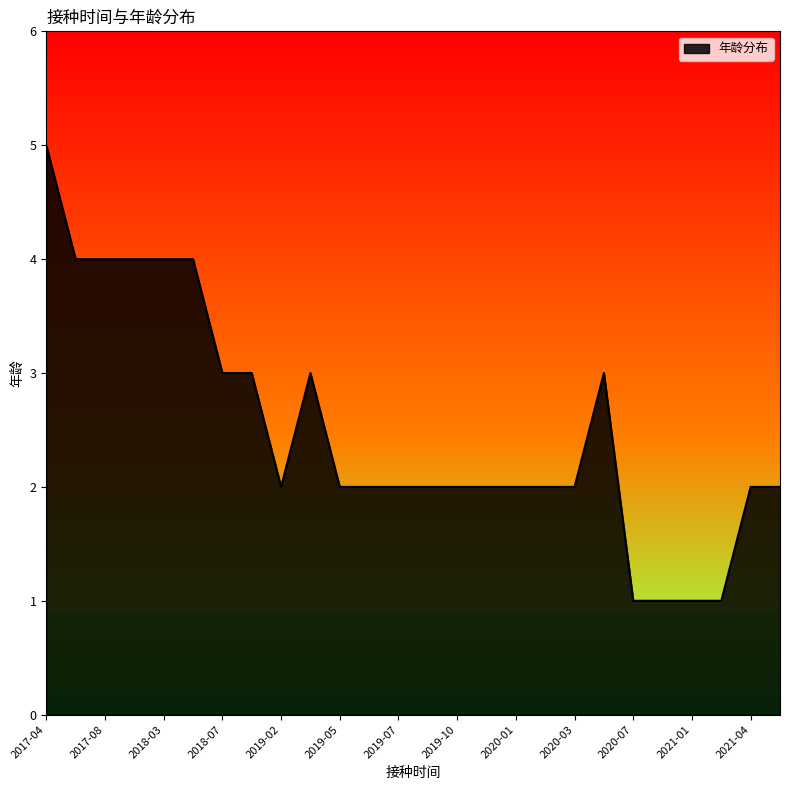

What is the maximum value shown in the chart?

5